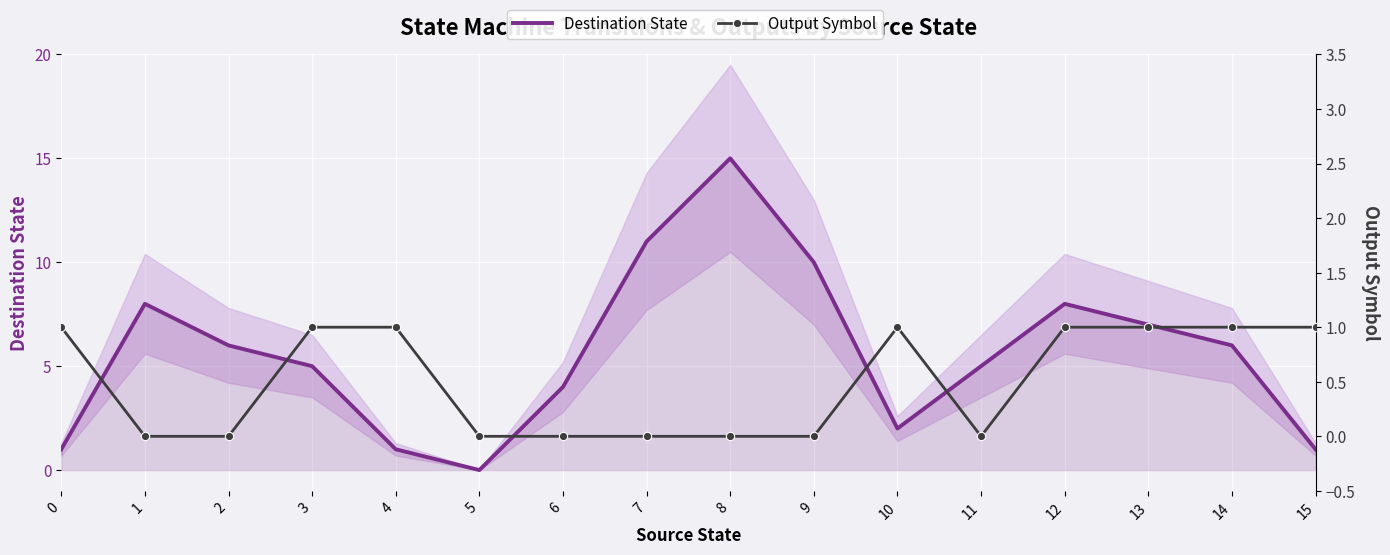

What is the value of the Destination State point at the 13th from the left?

8